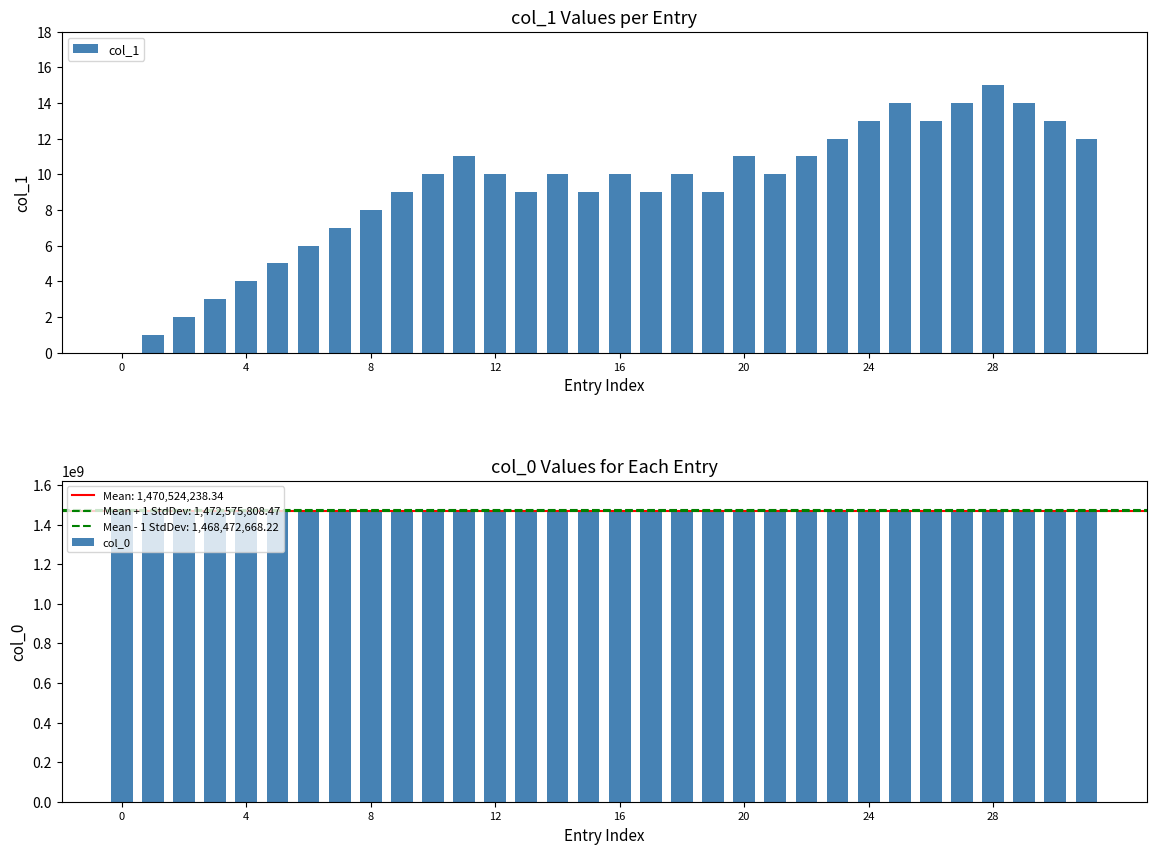

Rank the series at 15 from highest to lowest value.

col_0, col_1